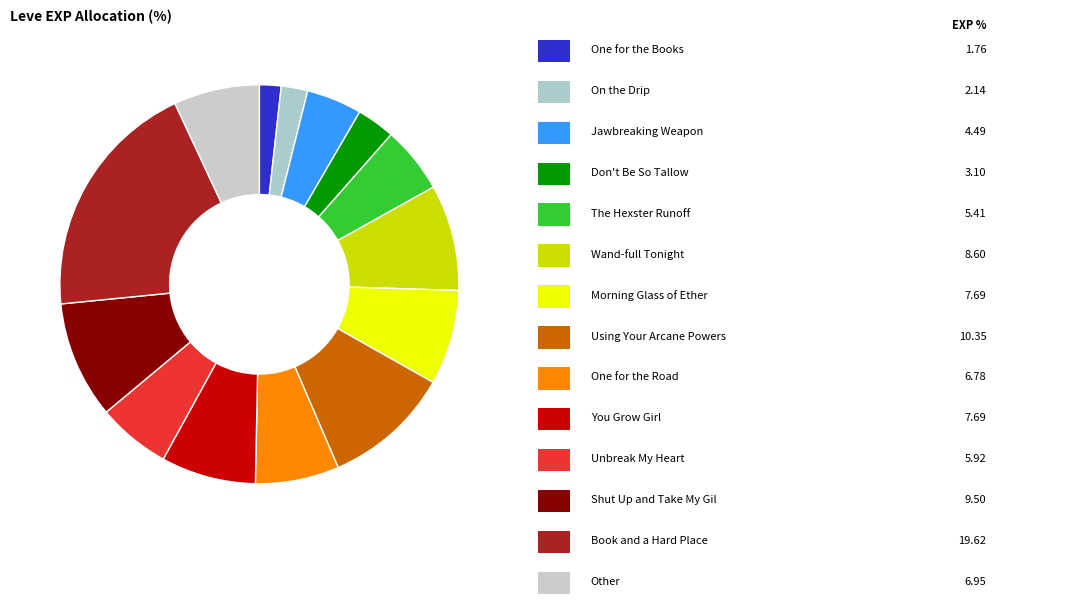

How many segments does this pie chart have?

14